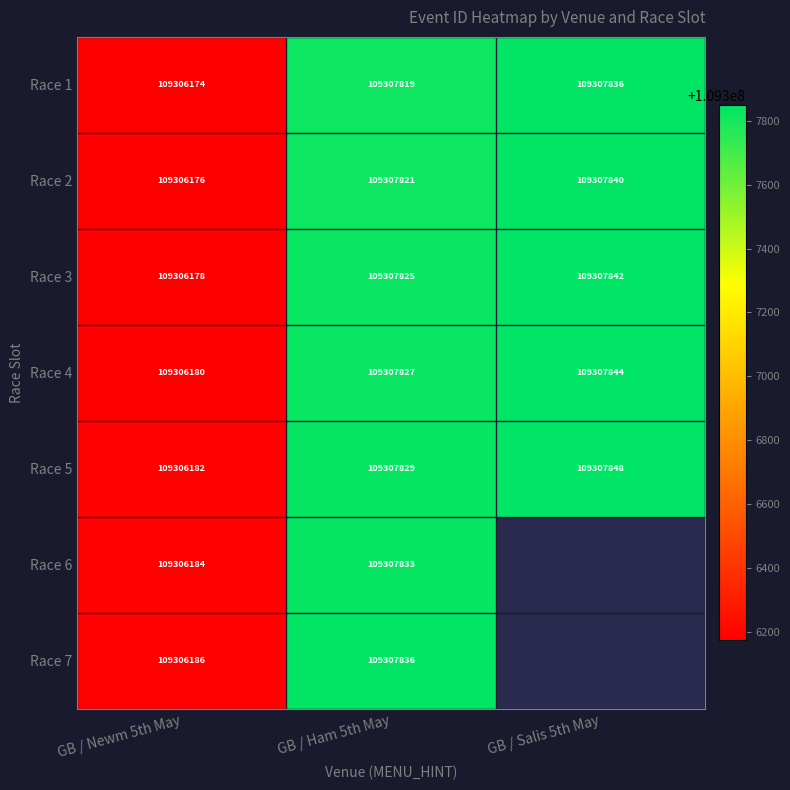

What is the spread (max minus min) of values at GB / Ham 5th May?

17